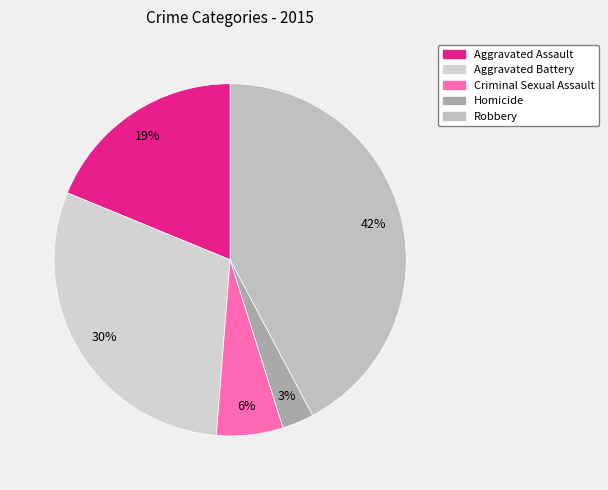

To the nearest percent, what percentage of the pie is Criminal Sexual Assault?

6%